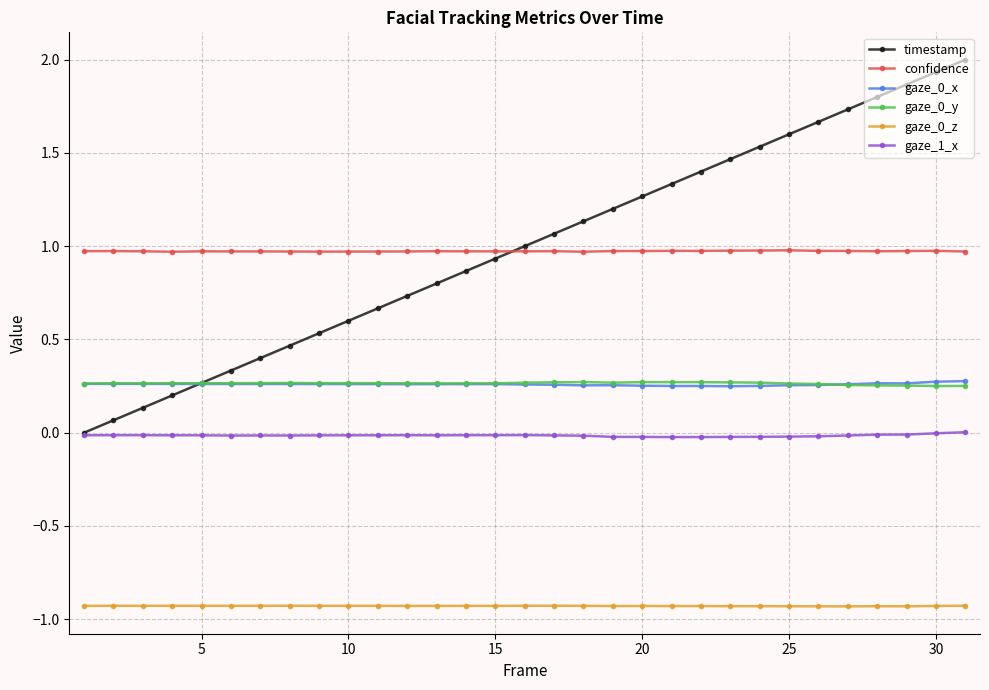

Which series has the widest spread of values?

timestamp